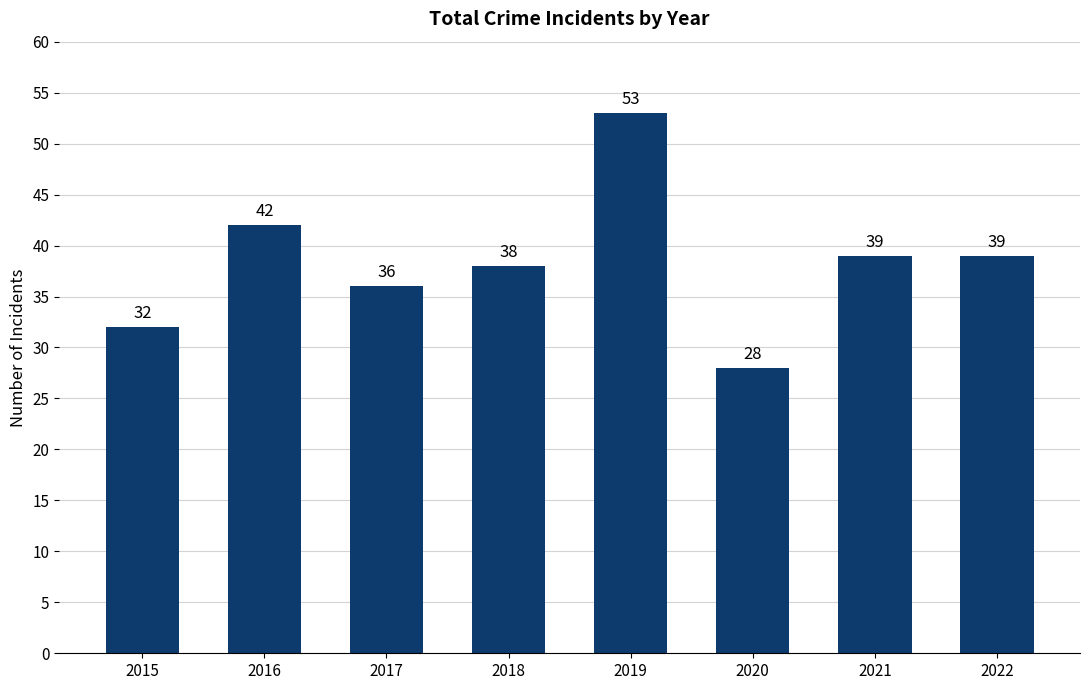

Reading left to right, transcribe all the data shown in this chart.

32	42	36	38	53	28	39	39